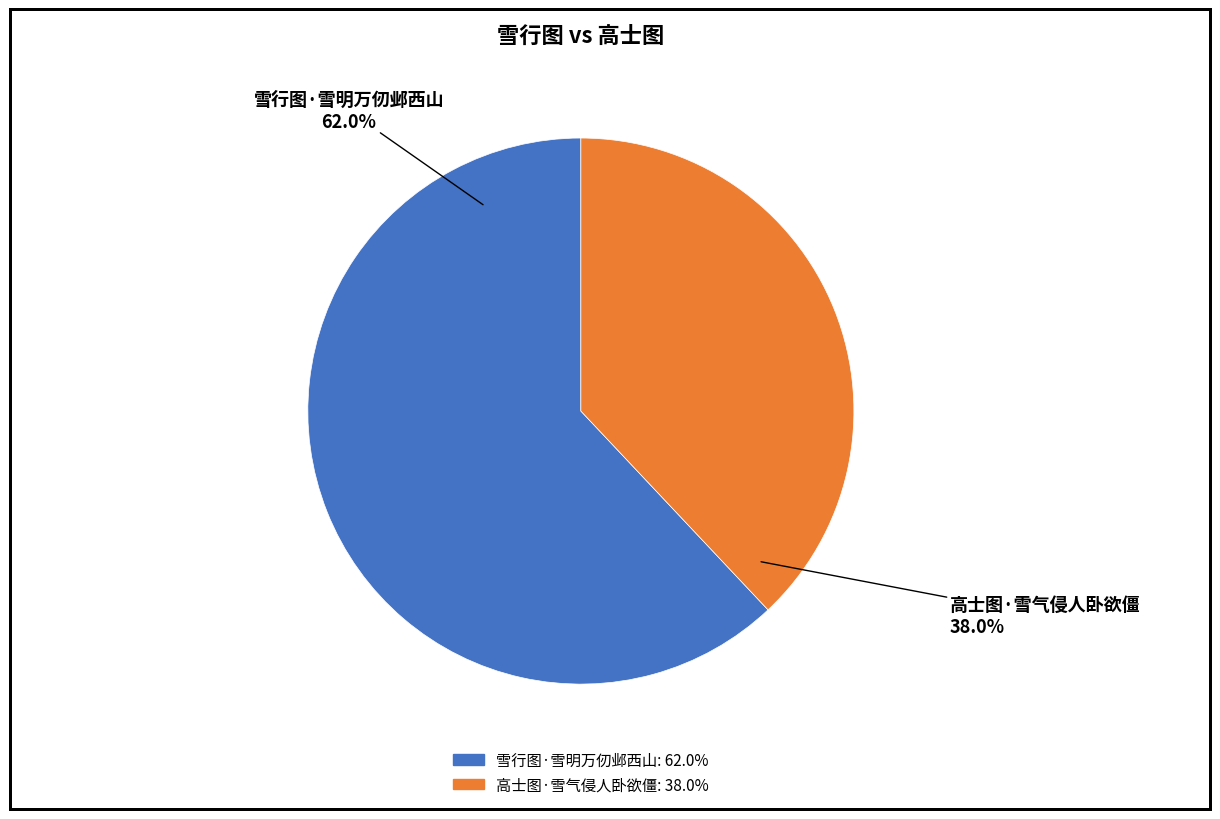

What is the smallest slice in the pie chart?

高士图·雪气侵人卧欲僵